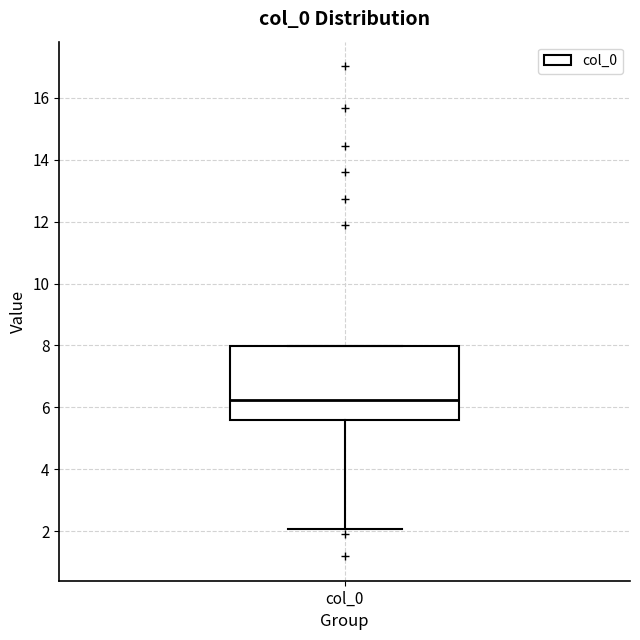

Read this box plot against the y-axis: the position of the median line, the range covered by the box, and the ends of both whiskers. The values are not printed on the chart, so give them approximately, as read against the axis.

median 6.2, box 5.6 to 8.0, whiskers 2.0 to 8.0